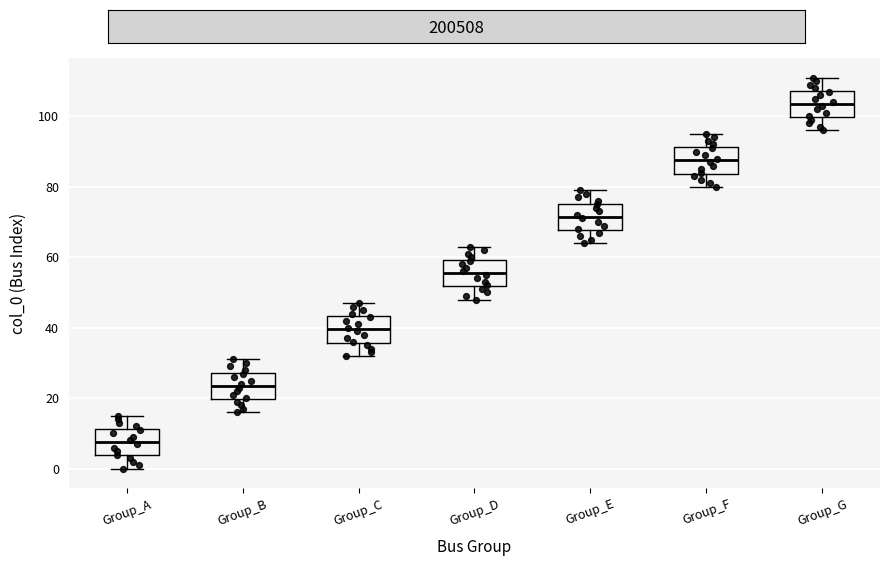

Reading left to right, read every box against the y-axis: the position of its median line, the range the box covers, and the ends of its whiskers. The values are not printed on the chart, so give them approximately, as read against the axis.

Group_A: median 8, box 4 to 12, whiskers 0 to 16
Group_B: median 24, box 20 to 28, whiskers 16 to 32
Group_C: median 40, box 36 to 44, whiskers 32 to 48
Group_D: median 56, box 52 to 60, whiskers 48 to 64
Group_E: median 72, box 68 to 76, whiskers 64 to 80
Group_F: median 88, box 84 to 92, whiskers 80 to 96
Group_G: median 104, box 100 to 108, whiskers 96 to 112